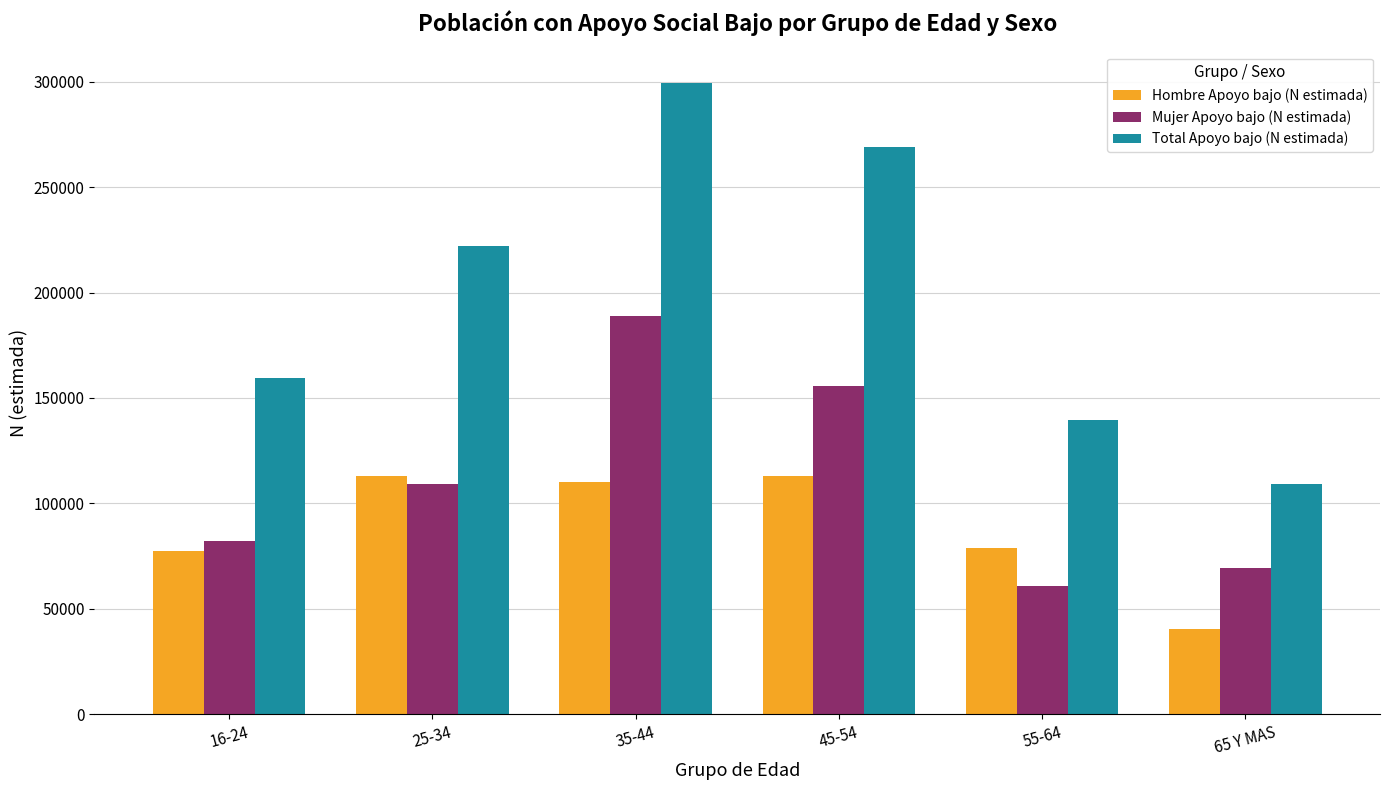

Rank the series at 55-64 from lowest to highest value.

Mujer Apoyo bajo (N estimada), Hombre Apoyo bajo (N estimada), Total Apoyo bajo (N estimada)